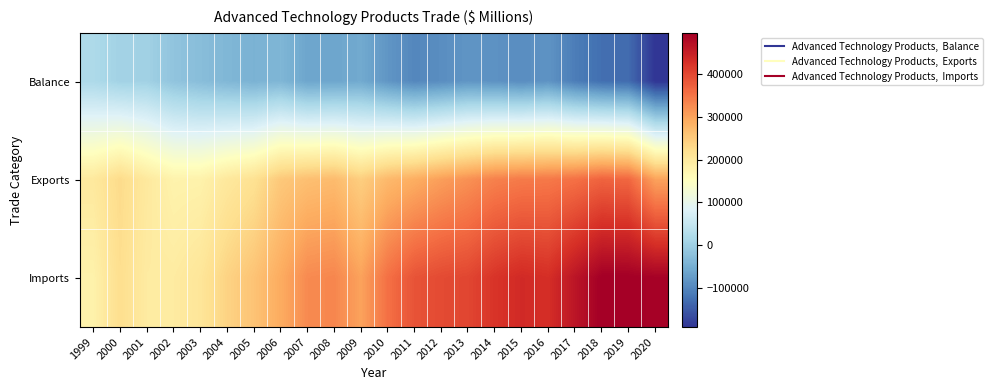

What is the smallest value displayed?

-191179